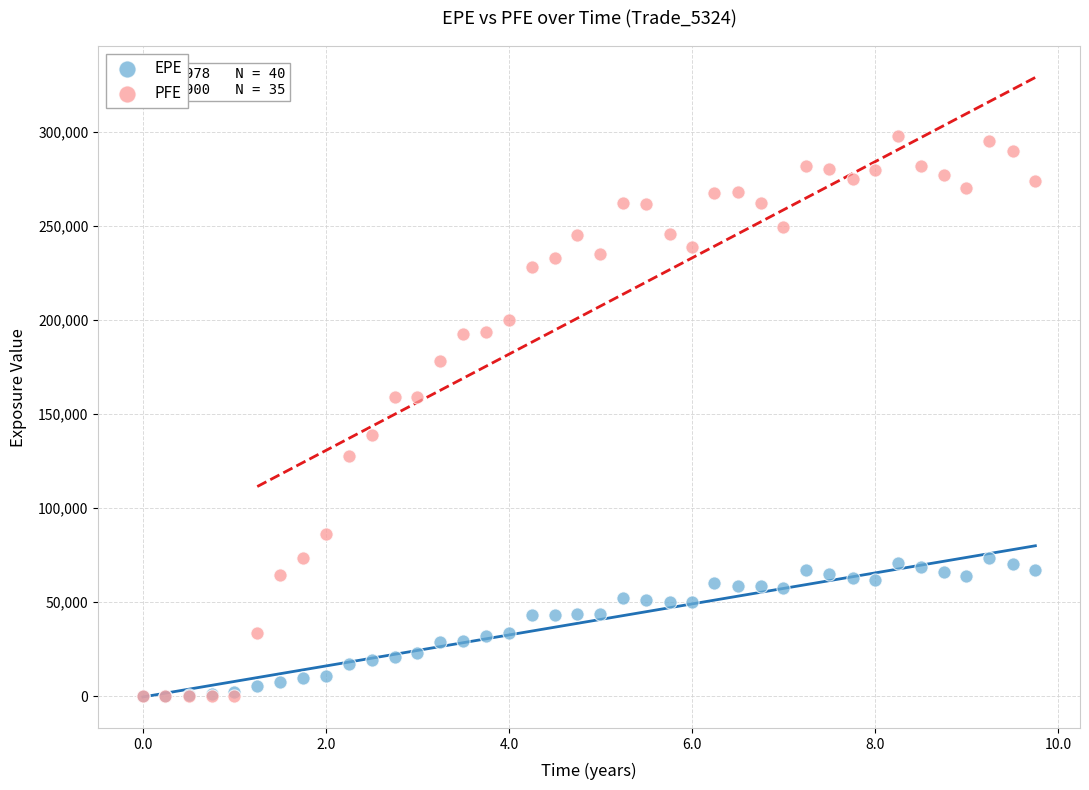

What are all the series names shown in the legend?

EPE, PFE